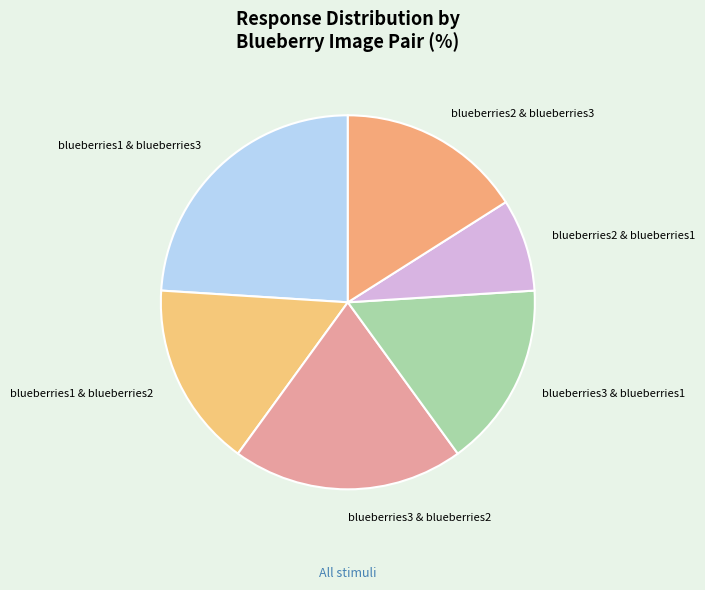

Which slice is the smallest?

blueberries2 & blueberries1